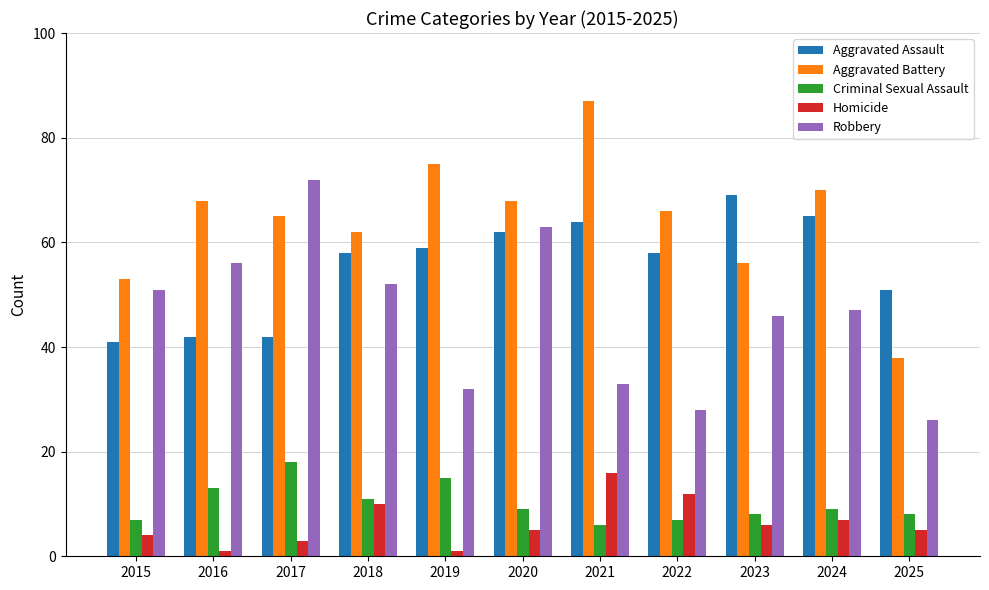

How many groups of bars are there?

11